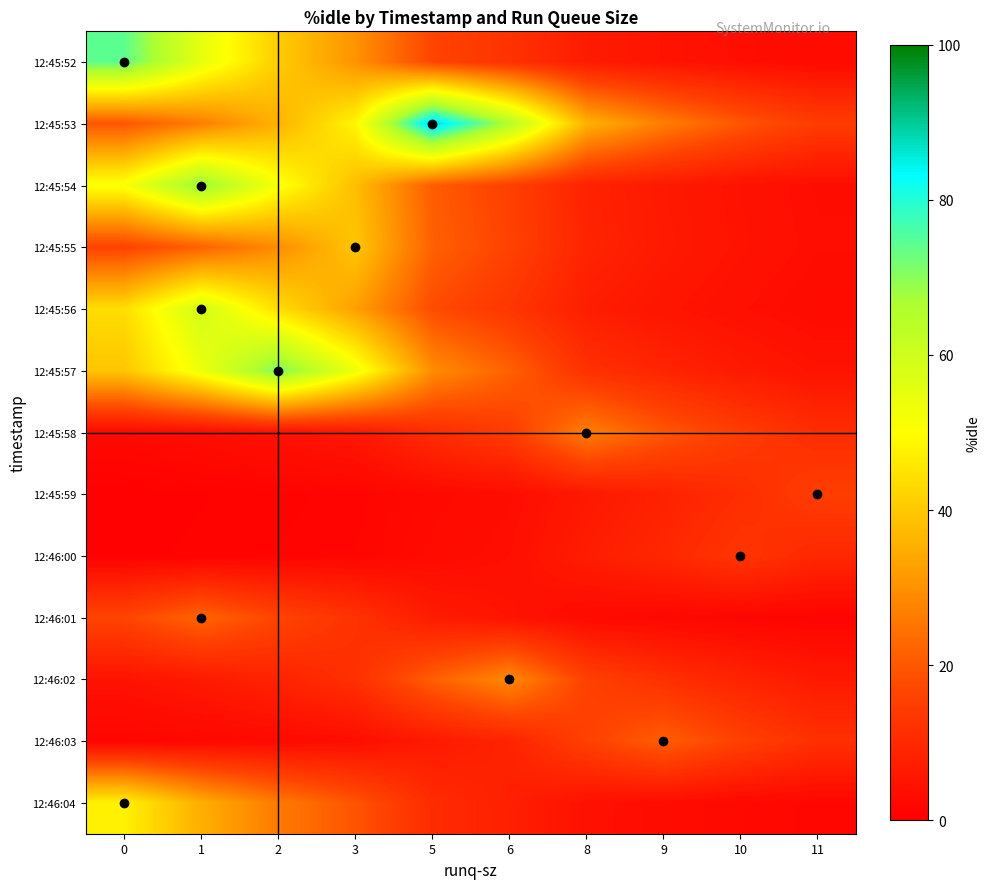

Count the number of data series in this chart.

13